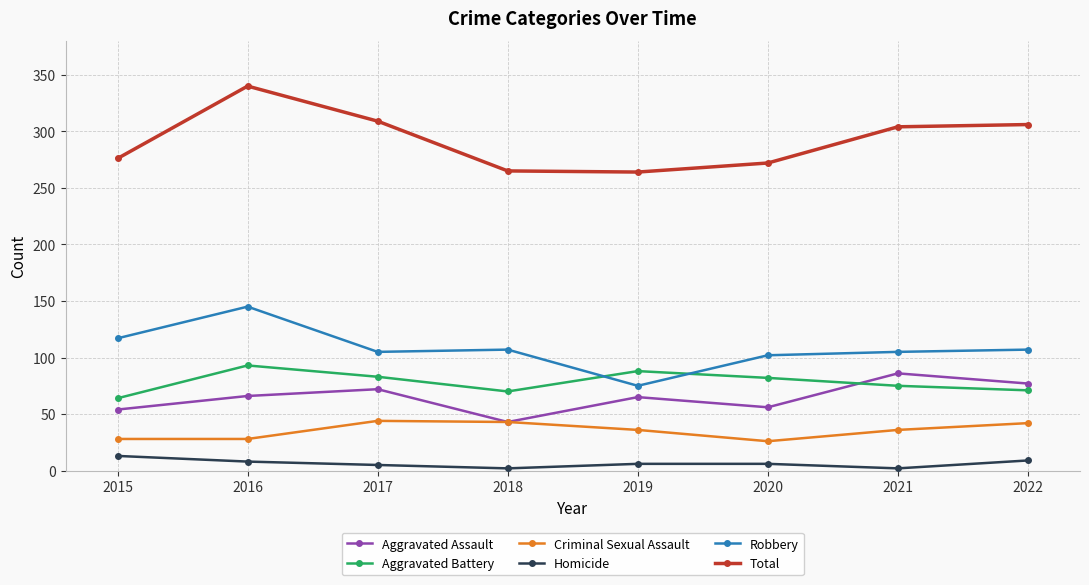

Which label corresponds to the largest value in the chart?

2016